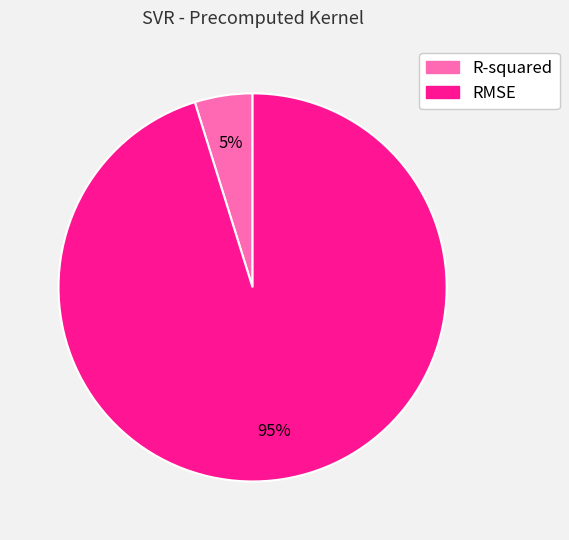

Which category has the biggest portion of the pie?

RMSE